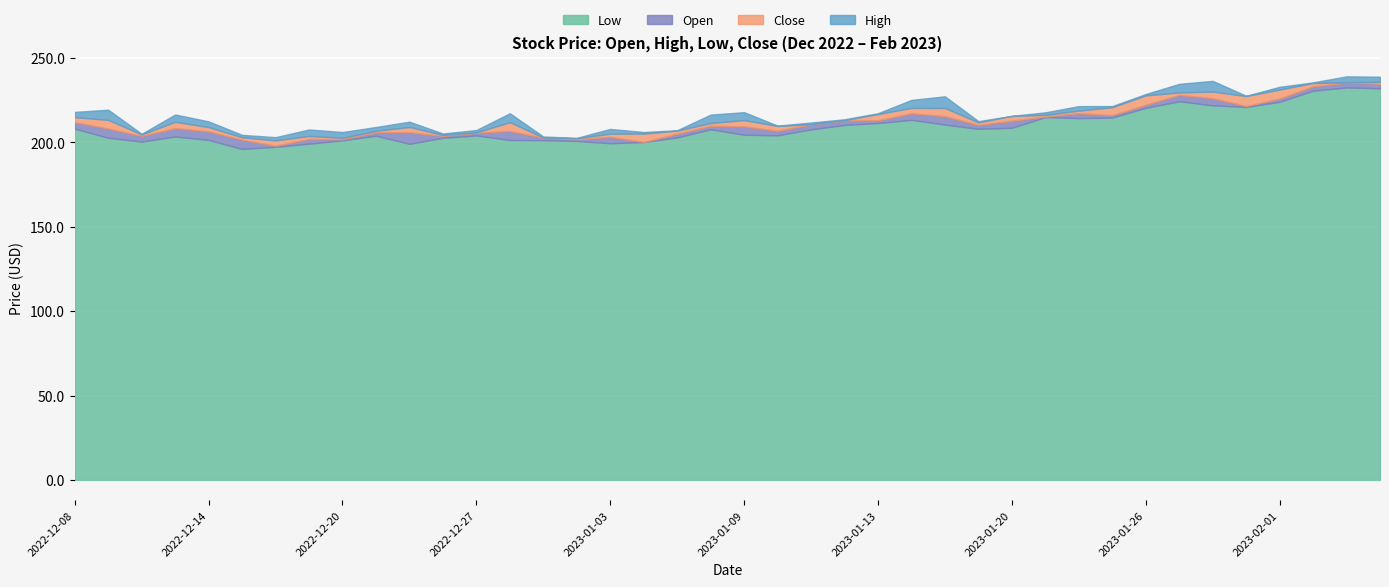

True or false: Low and High cross at least once.

False